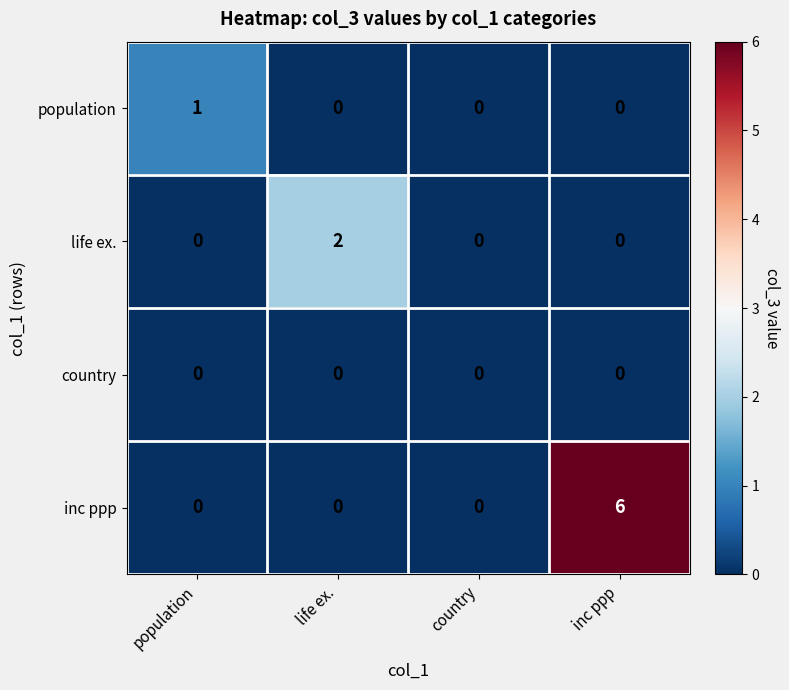

What is the sum of the inc ppp values at inc ppp and life ex.?

6